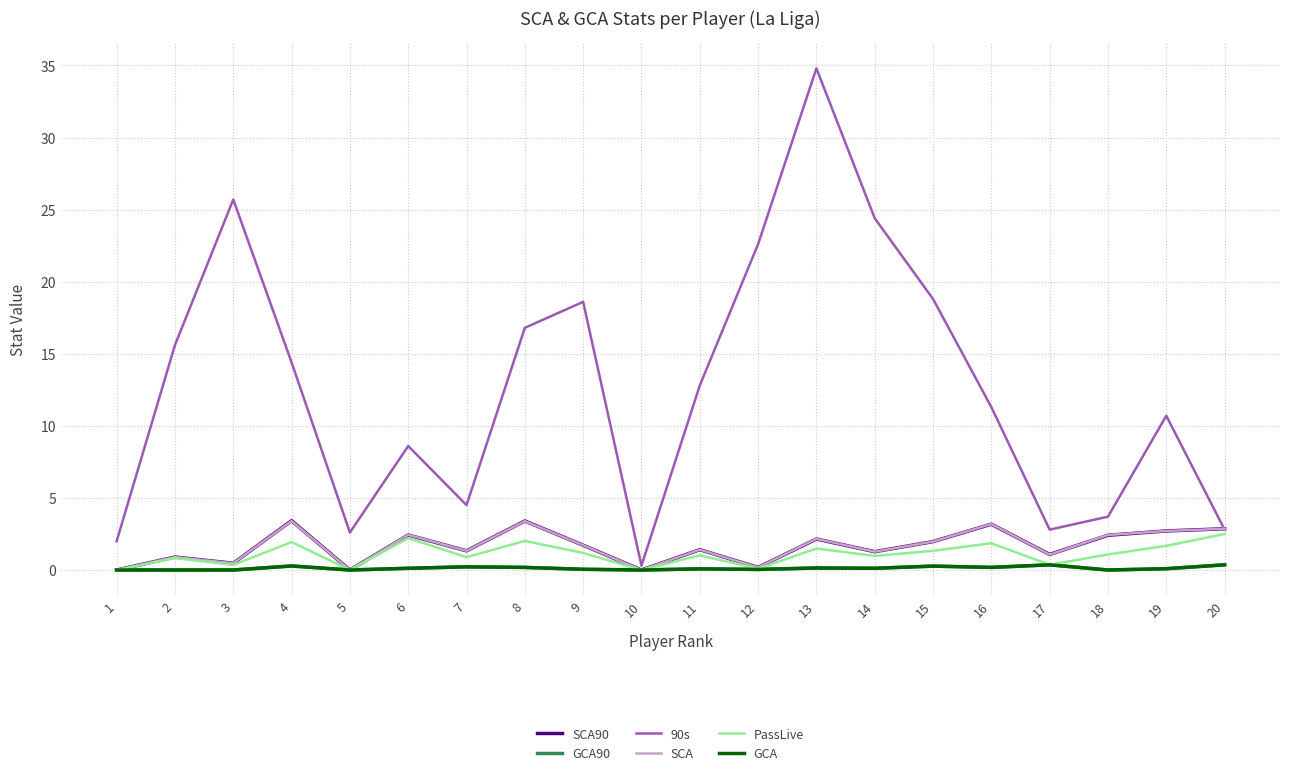

What is the total value across all series at 17?

6.0